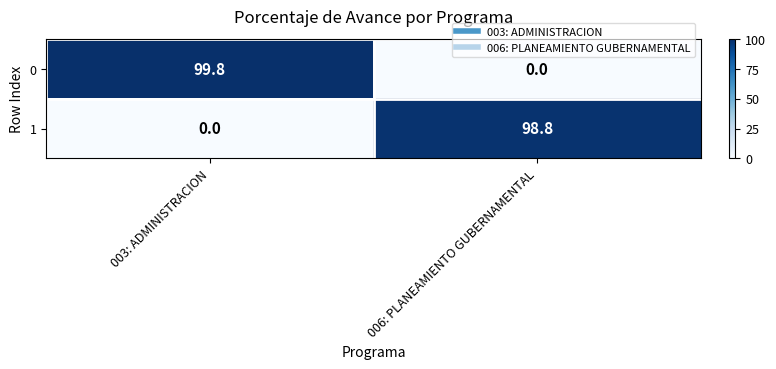

What is the difference between the highest and lowest values at 006: PLANEAMIENTO GUBERNAMENTAL?

98.8